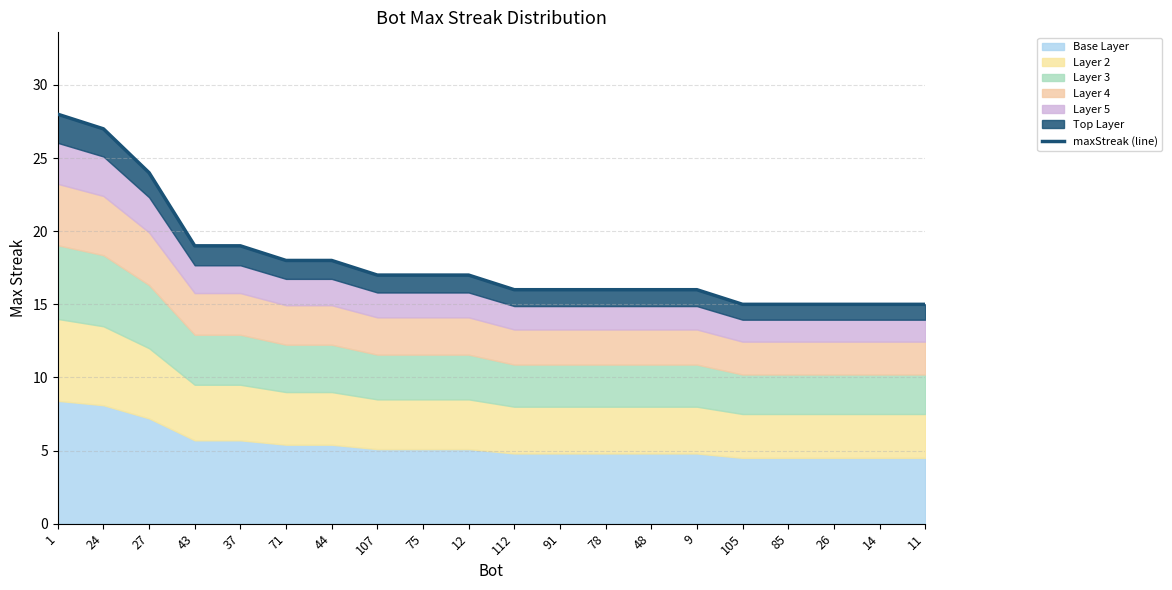

How many data points does each series have?

20